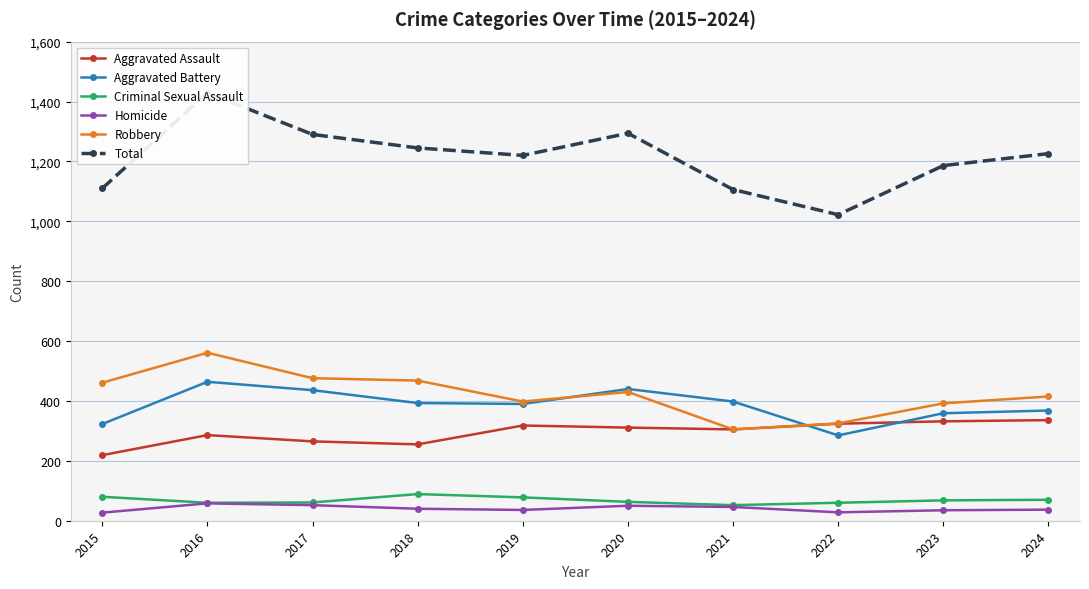

At which category does the chart reach its minimum across all series?

2015